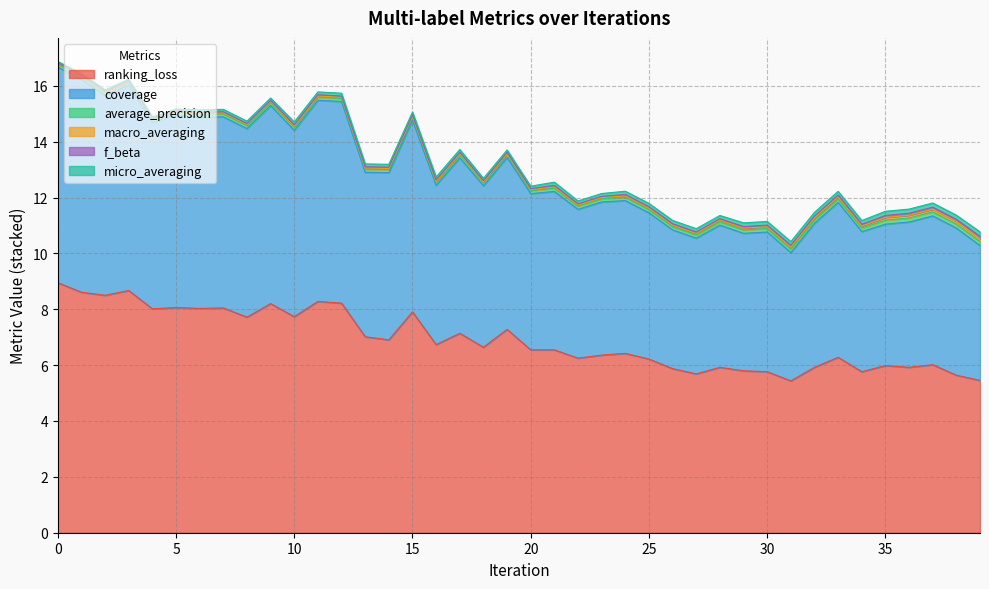

At how many categories does at least one series exceed 3?

40